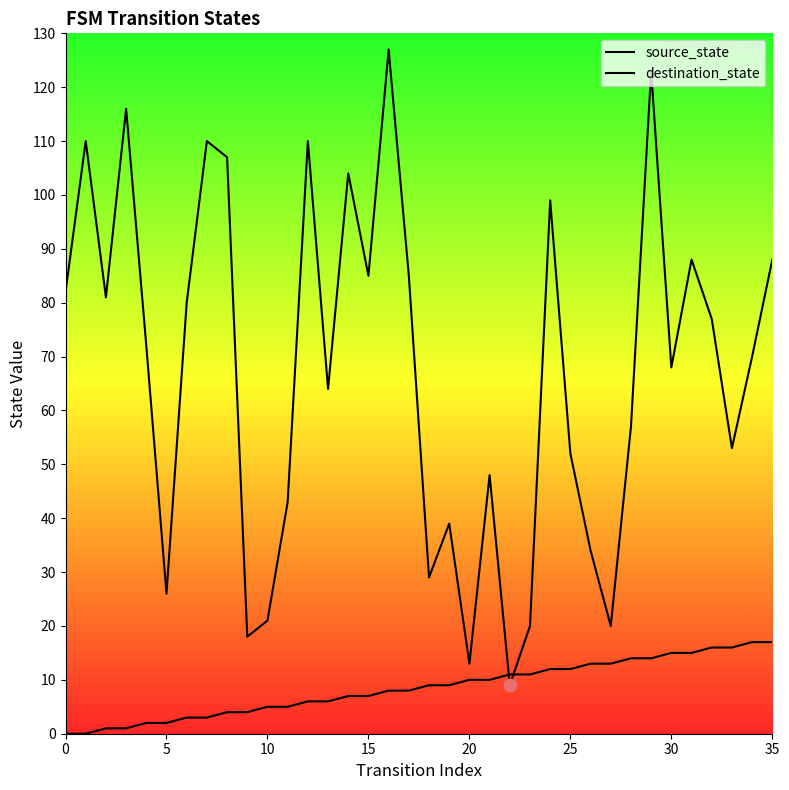

Which series reaches the maximum Y coordinate?

destination_state